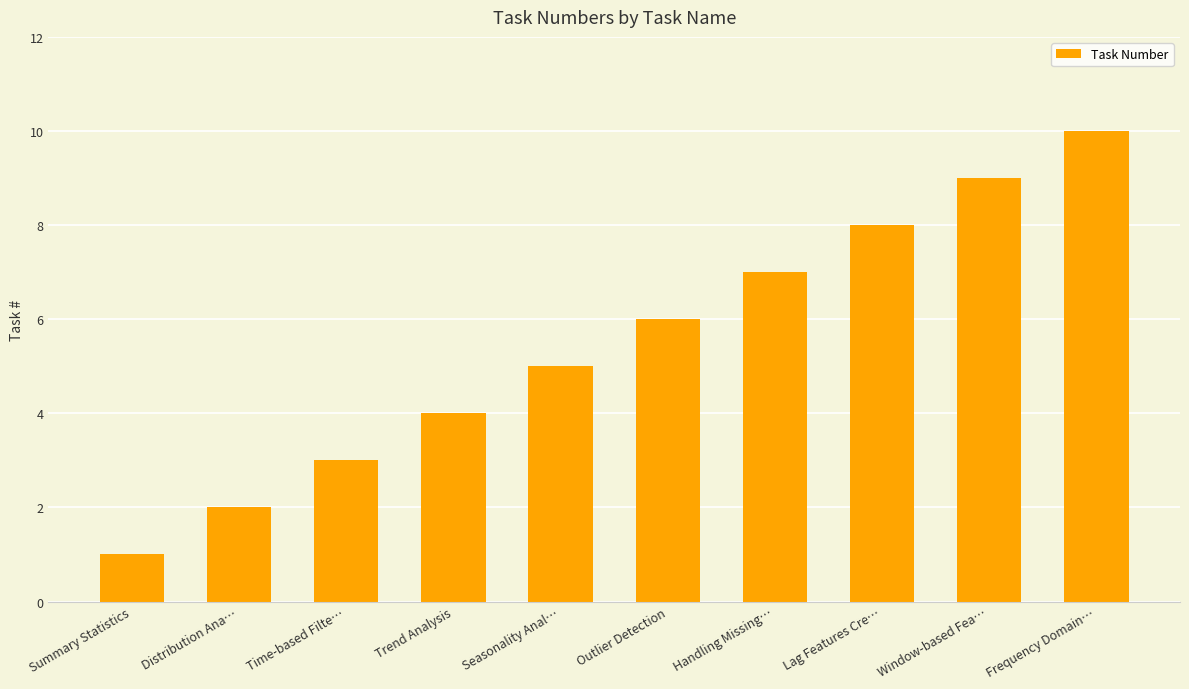

What is the sum of the values at Trend Analysis and Time-based Filte…?

7